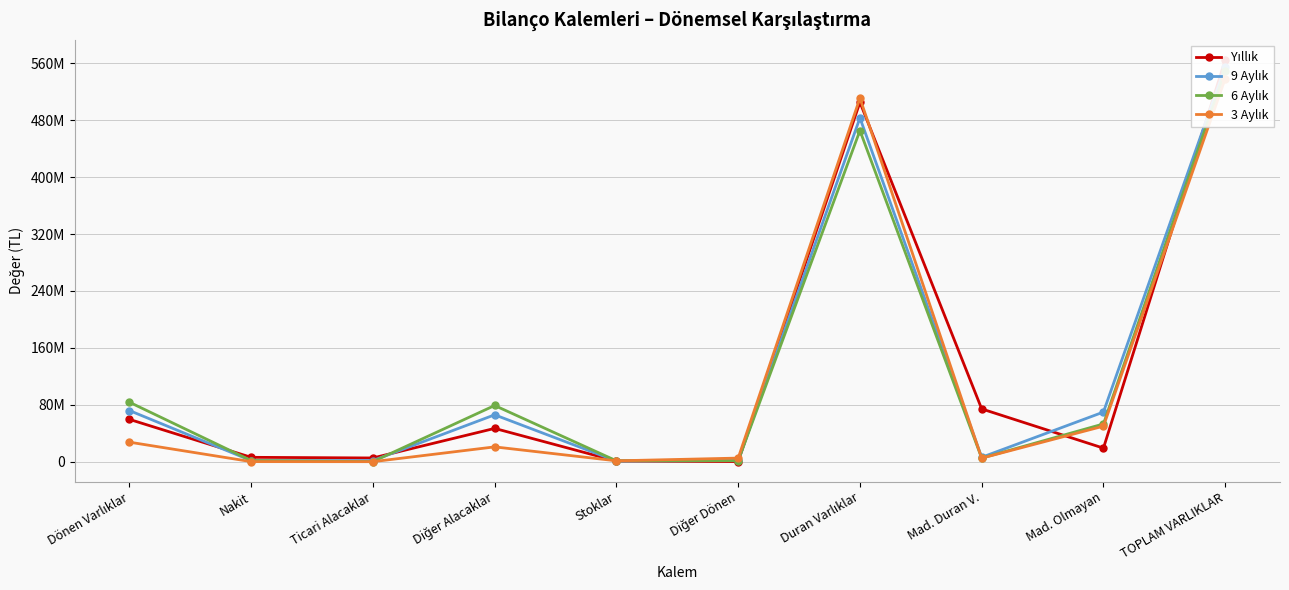

Which series has the largest range (max minus min)?

Yıllık